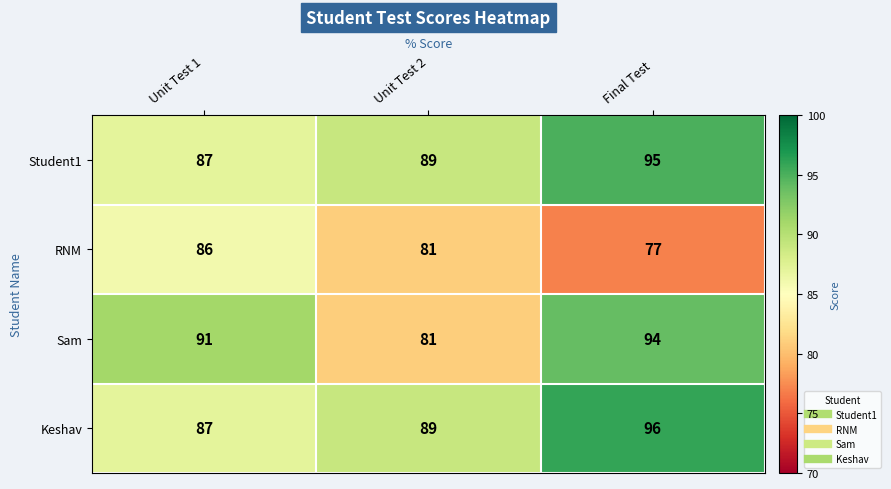

Reading left to right, transcribe all the data shown in this chart.

Student1: 87	89	95
RNM: 86	81	77
Sam: 91	81	94
Keshav: 87	89	96